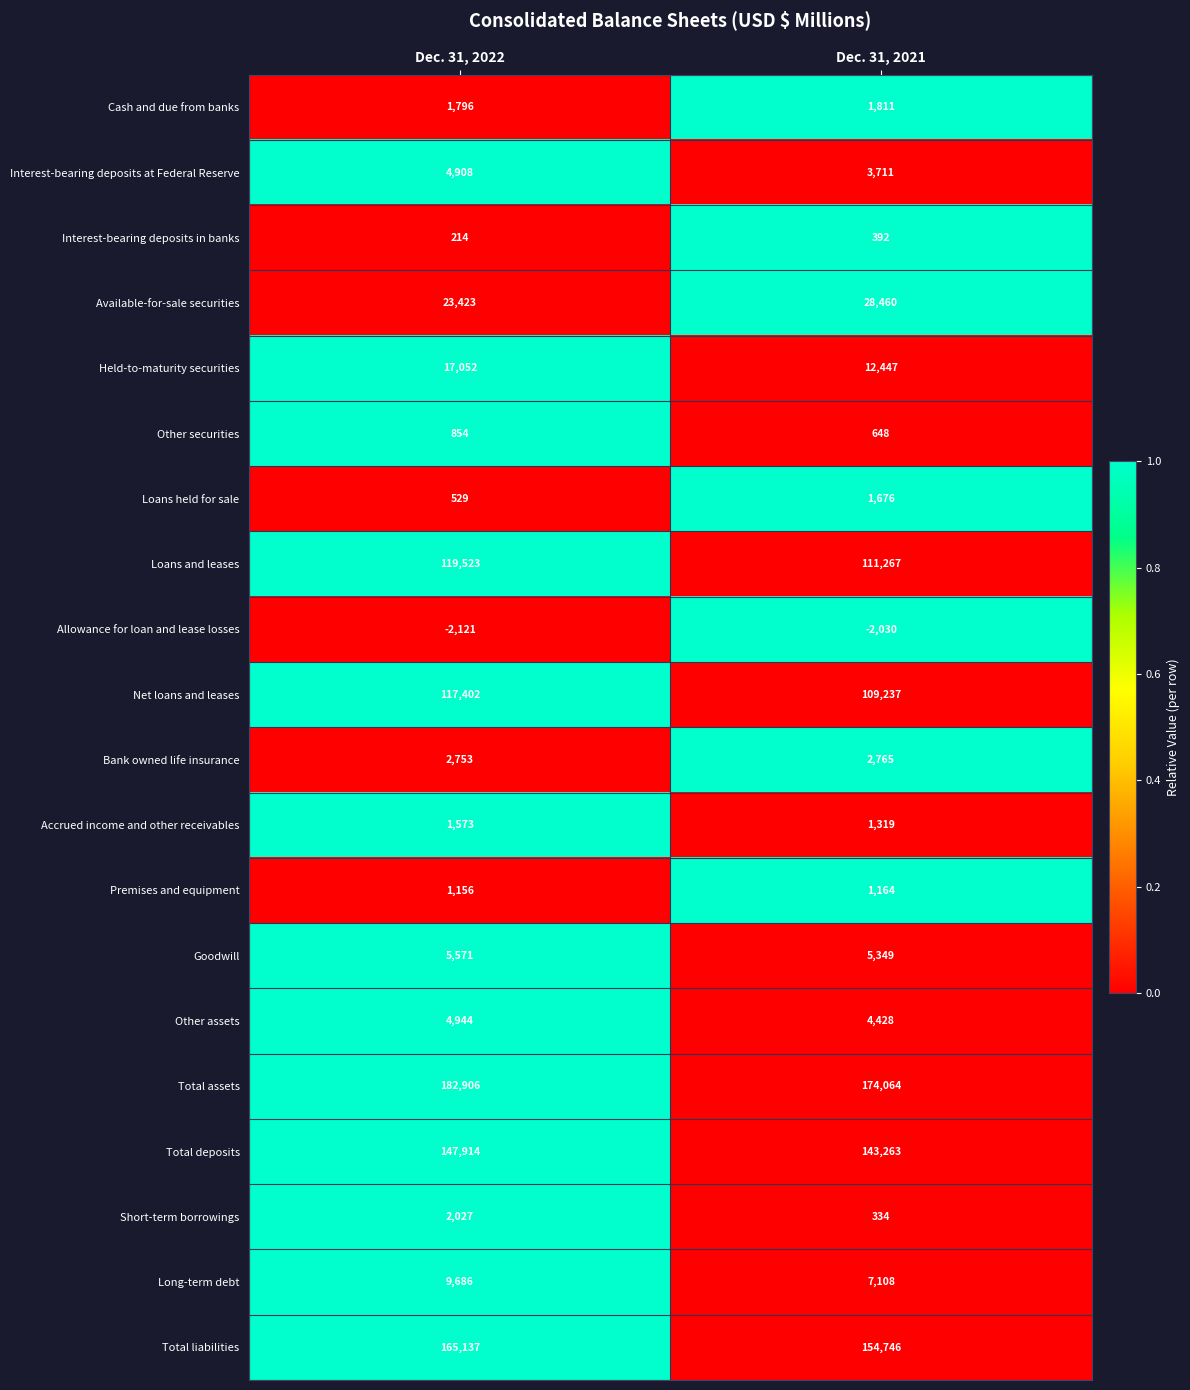

Which series has the largest total across all categories?

Total assets